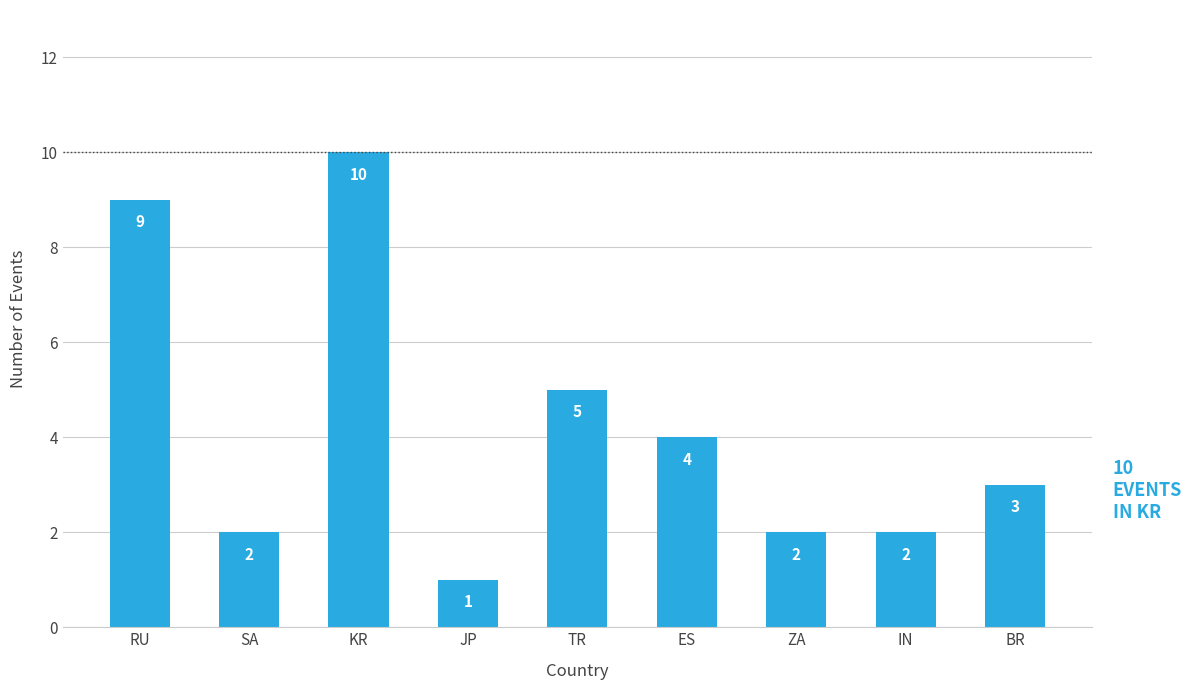

What is the maximum value shown in the chart?

10